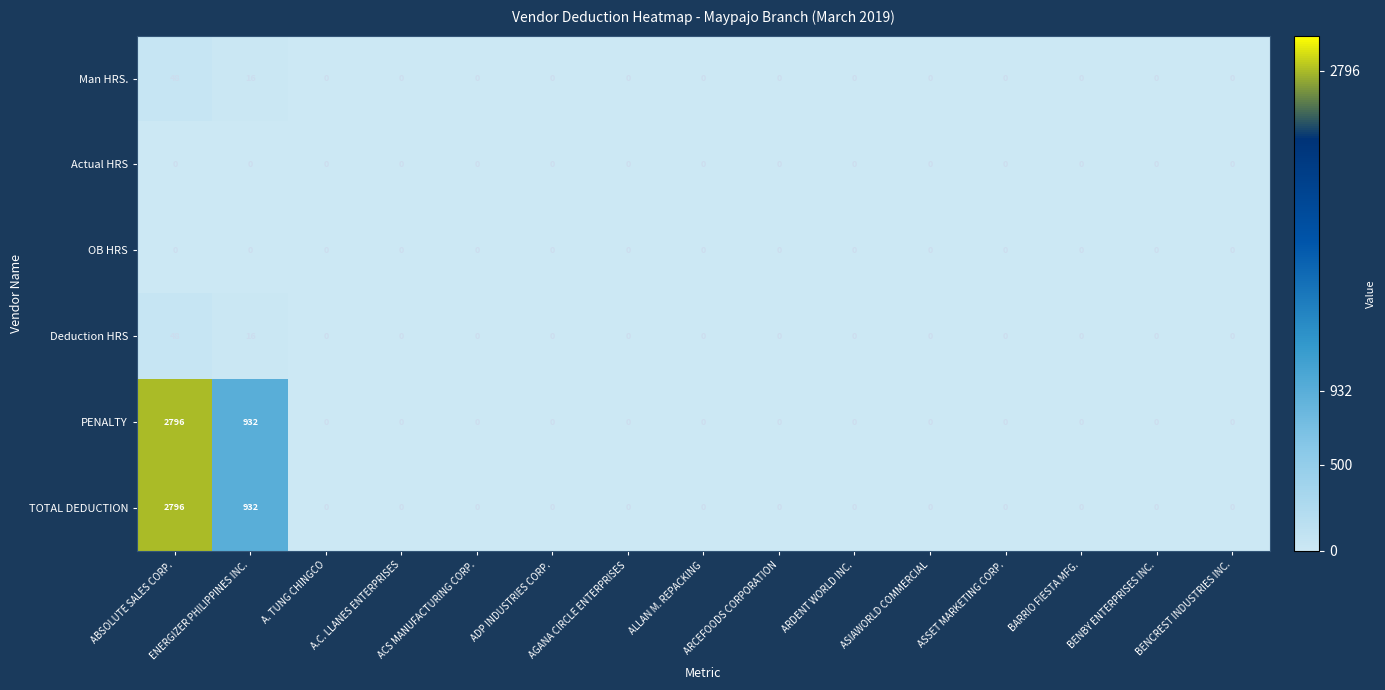

True or false: TOTAL DEDUCTION has a value of 932 at ENERGIZER PHILIPPINES INC..

True